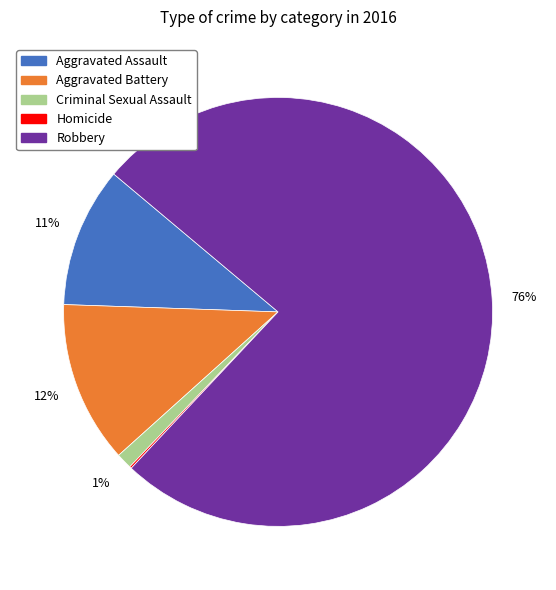

Which has a higher value, Aggravated Battery or Criminal Sexual Assault?

Aggravated Battery